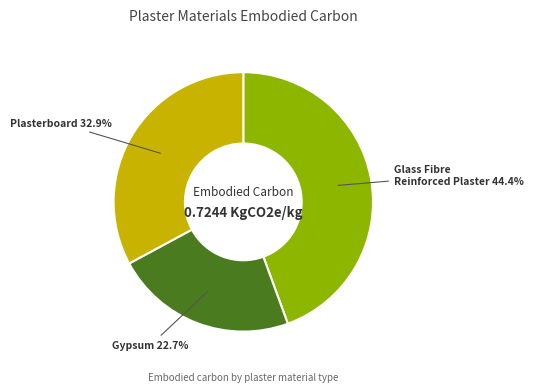

Rank the categories by value from lowest to highest.

Gypsum, Plasterboard, Glass Fibre Reinforced Plaster